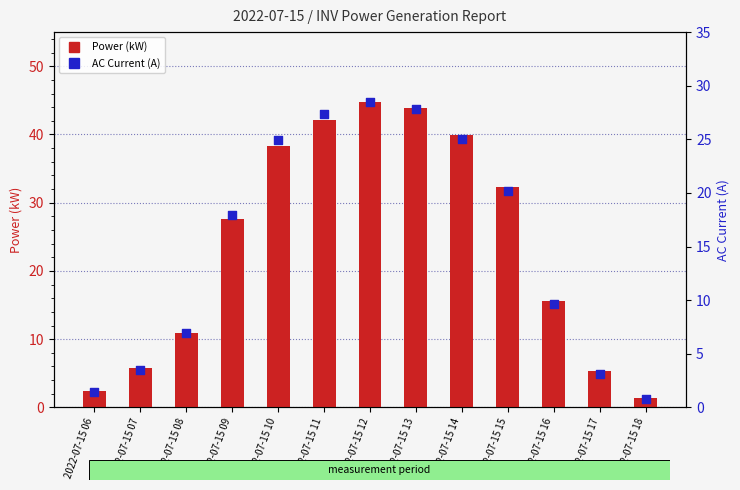

Is the value of AC Current (A) at 2022-07-15 12 greater than the value of Power (kW) at 2022-07-15 14?

No